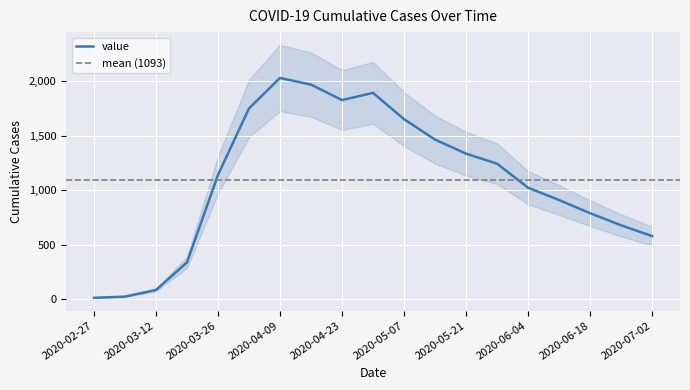

What position from the right is 2020-05-28?

6